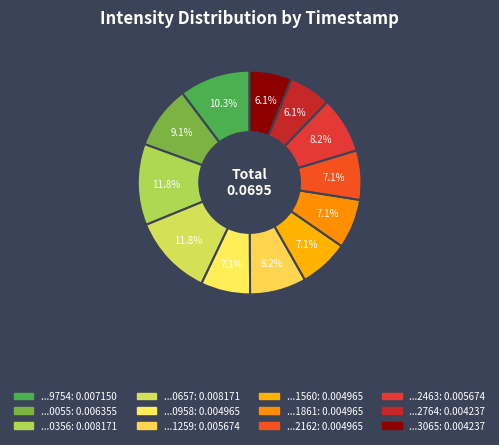

How many segments does this pie chart have?

12